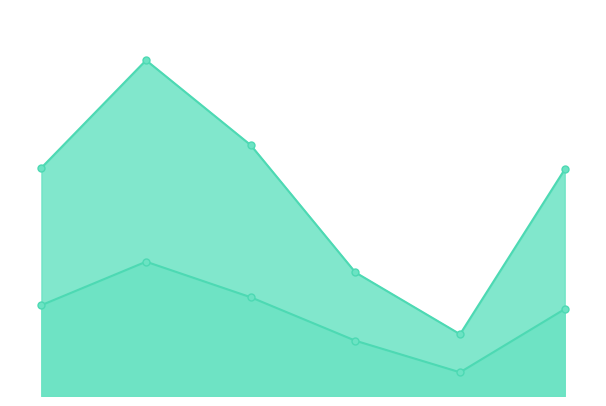

How many values in the Sales series exceed 554?

2